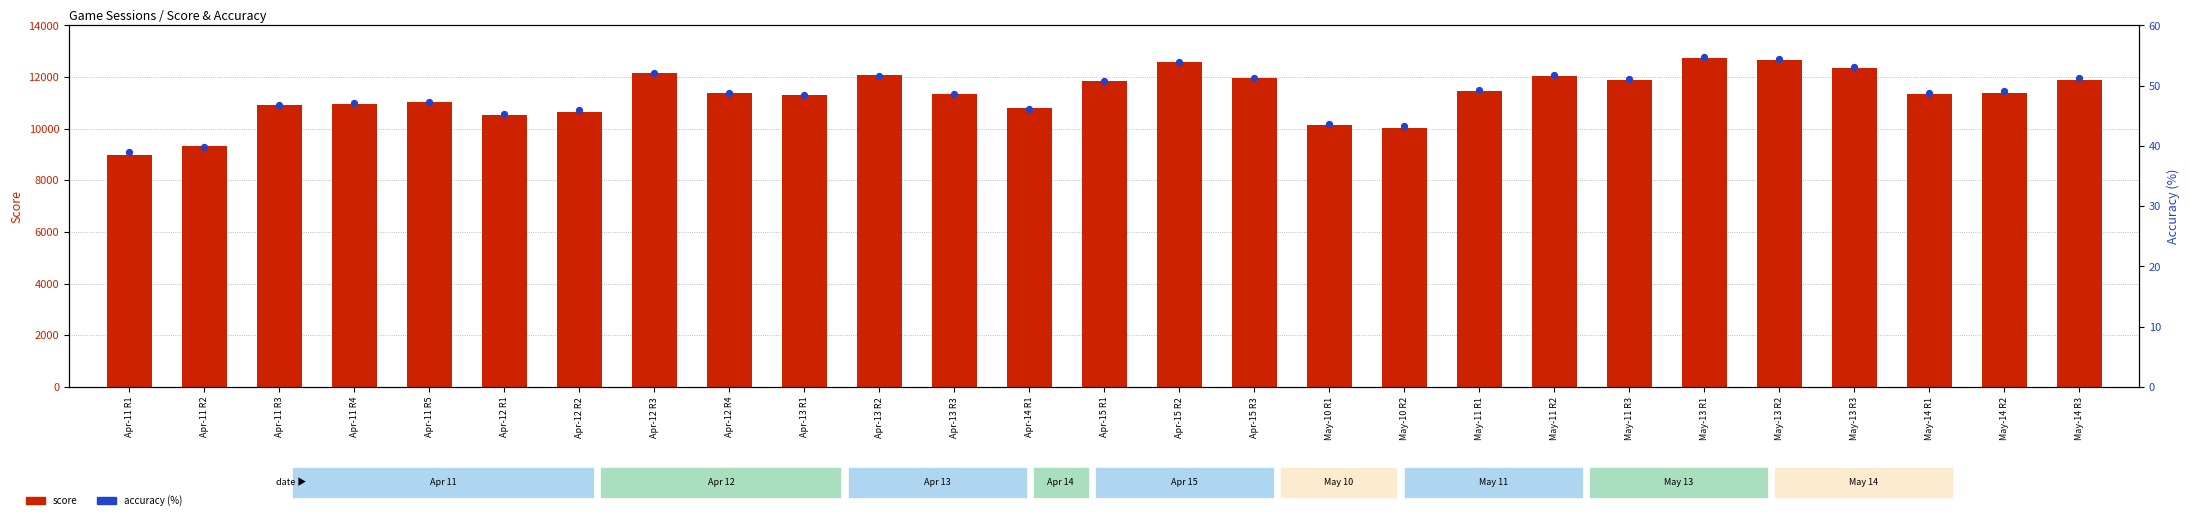

At which category is the sum across all series the highest?

May-13 R1